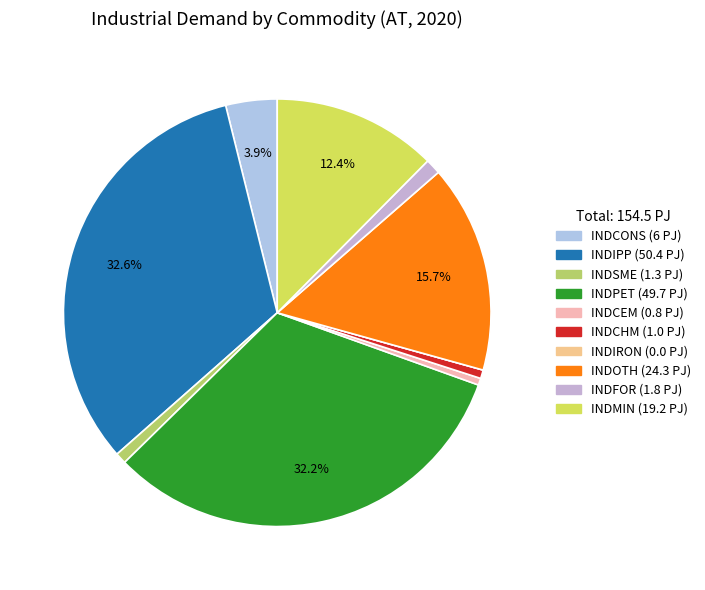

To the nearest percent, what percentage of the pie is INDCHM?

1%